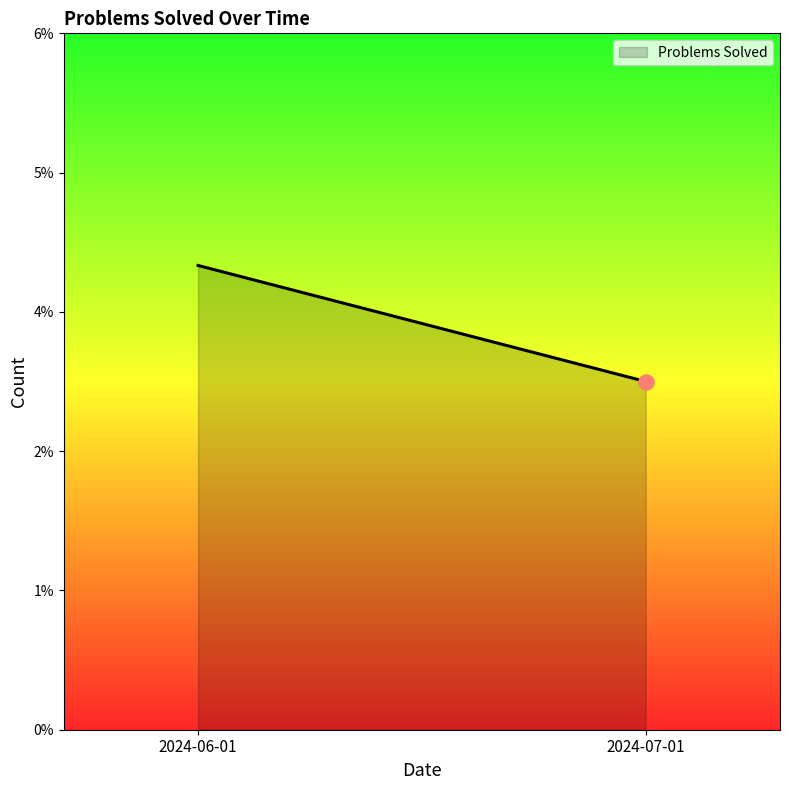

Between 2024-07-01 and 2024-06-01, which is larger?

2024-06-01